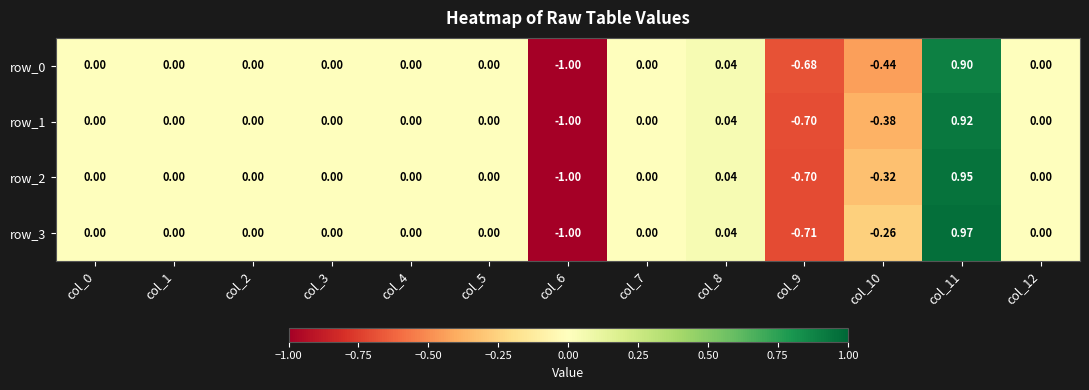

Reading left to right, list all the values displayed in this chart.

row_0: col_0=0.0	col_1=0.0	col_2=0.0	col_3=0.0	col_4=0.0	col_5=0.0	col_6=-1.0	col_7=0.0	col_8=0.0	col_9=-0.7	col_10=-0.4	col_11=0.9	col_12=0.0
row_1: col_0=0.0	col_1=0.0	col_2=0.0	col_3=0.0	col_4=0.0	col_5=0.0	col_6=-1.0	col_7=0.0	col_8=0.0	col_9=-0.7	col_10=-0.4	col_11=0.9	col_12=0.0
row_2: col_0=0.0	col_1=0.0	col_2=0.0	col_3=0.0	col_4=0.0	col_5=0.0	col_6=-1.0	col_7=0.0	col_8=0.0	col_9=-0.7	col_10=-0.3	col_11=0.9	col_12=0.0
row_3: col_0=0.0	col_1=0.0	col_2=0.0	col_3=0.0	col_4=0.0	col_5=0.0	col_6=-1.0	col_7=0.0	col_8=0.0	col_9=-0.7	col_10=-0.3	col_11=1.0	col_12=0.0